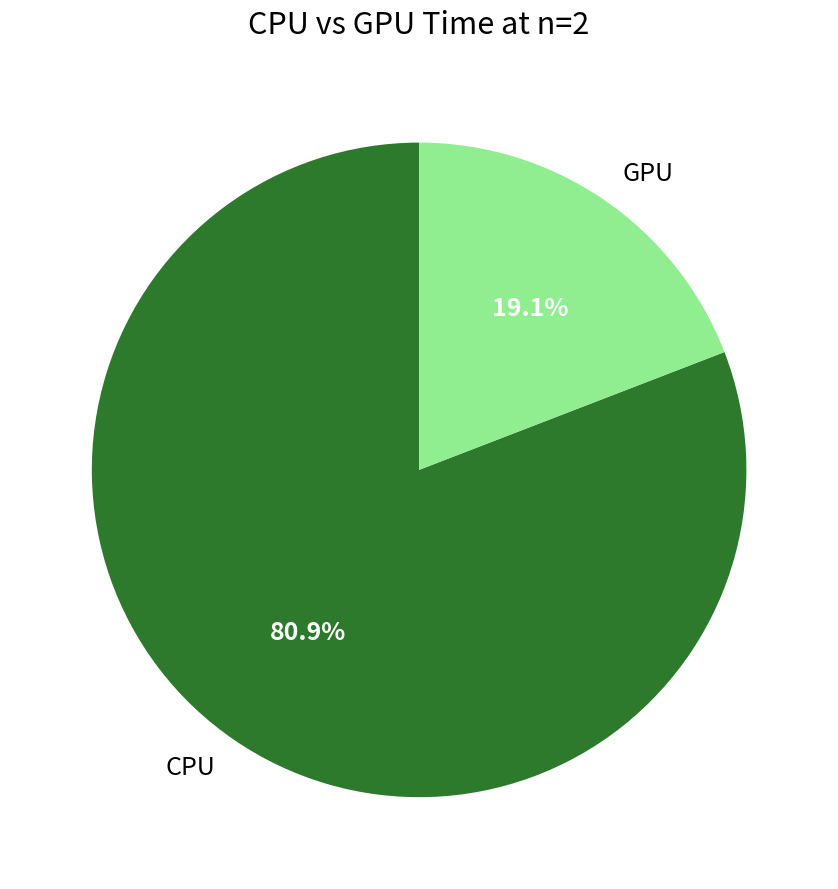

Is it true that GPU is 19% of the pie?

True